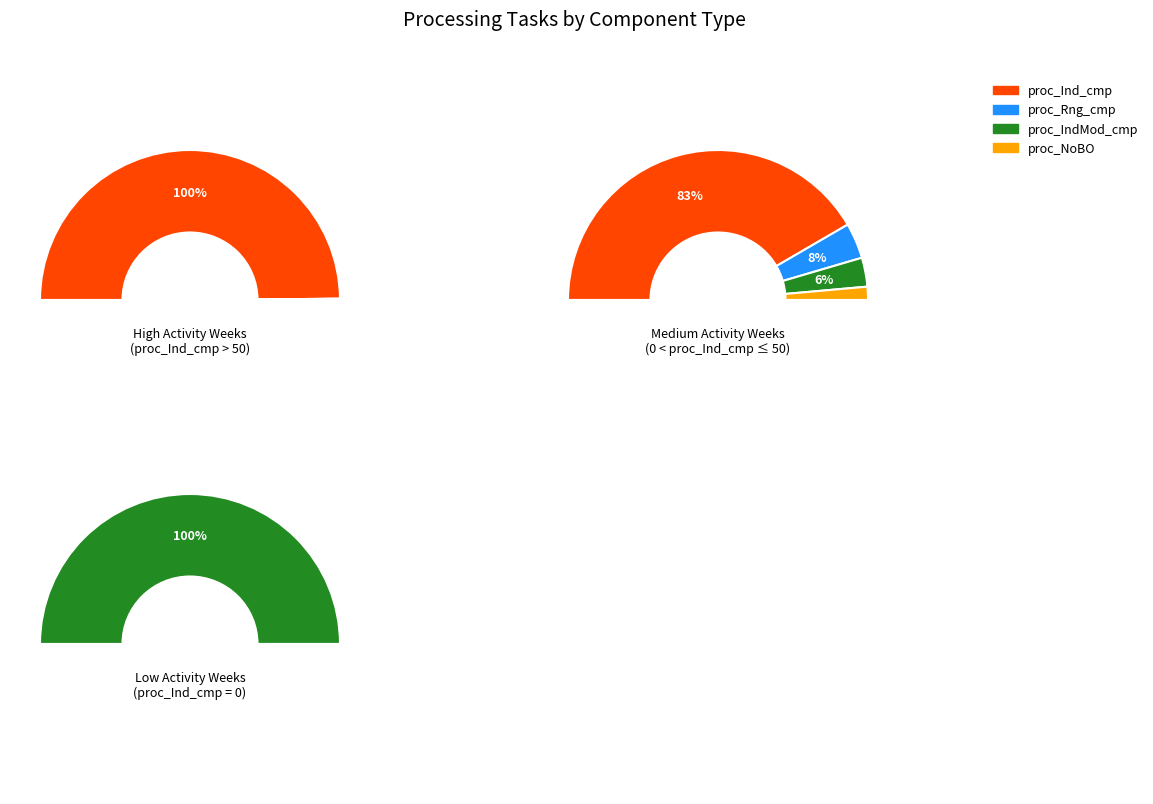

Which series has the widest spread of values?

proc_Ind_cmp